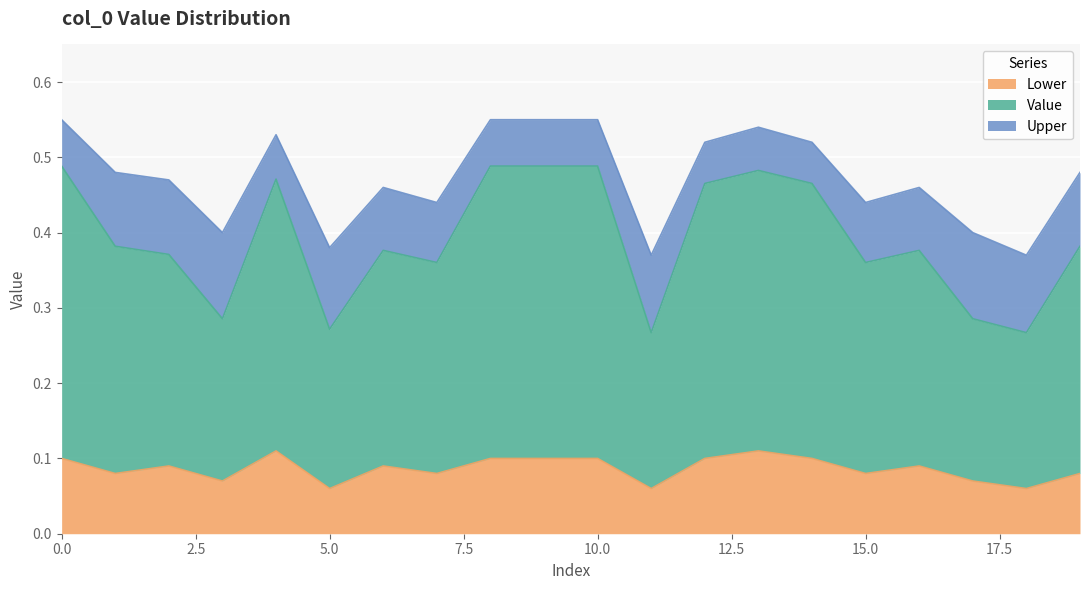

How many interior local peaks does the Value series have?

4